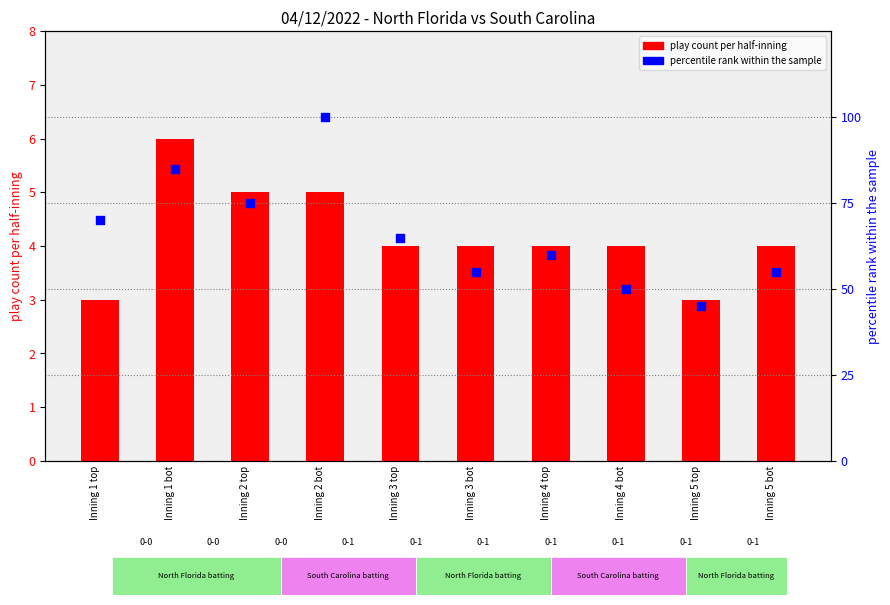

What are all the series names shown in the legend?

play count per half-inning, percentile rank within the sample